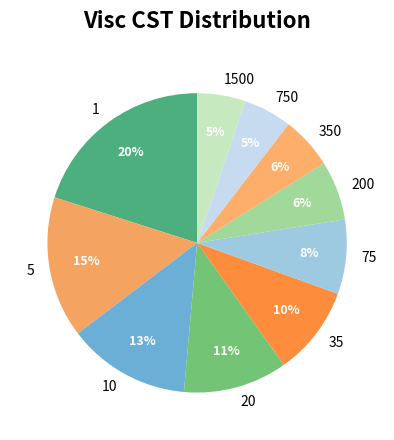

True or false: 75 accounts for 14% of the total.

False